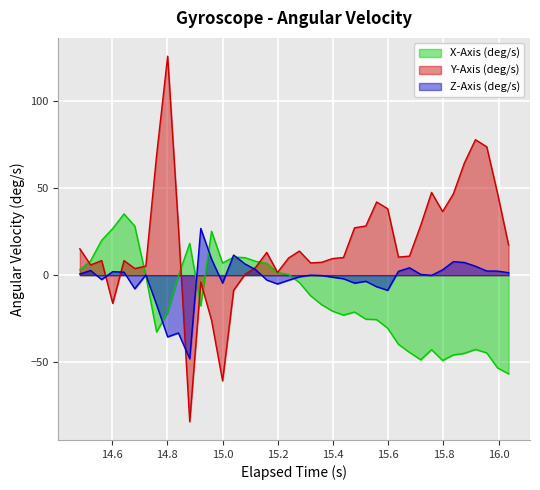

Rank the series by their average value, from lowest to highest.

X-Axis (deg/s), Z-Axis (deg/s), Y-Axis (deg/s)